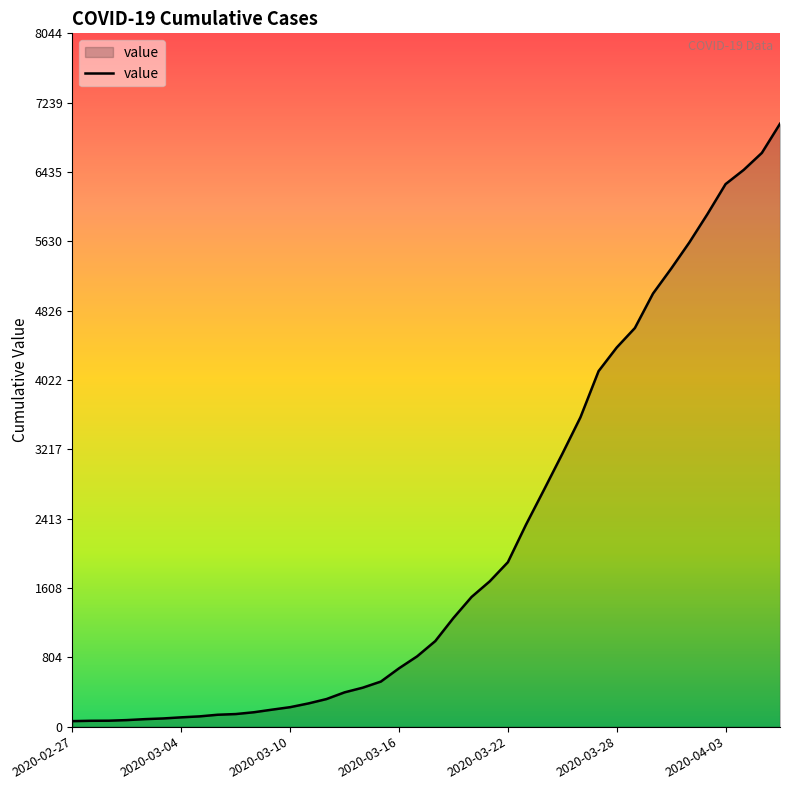

Count the number of data series in this chart.

1